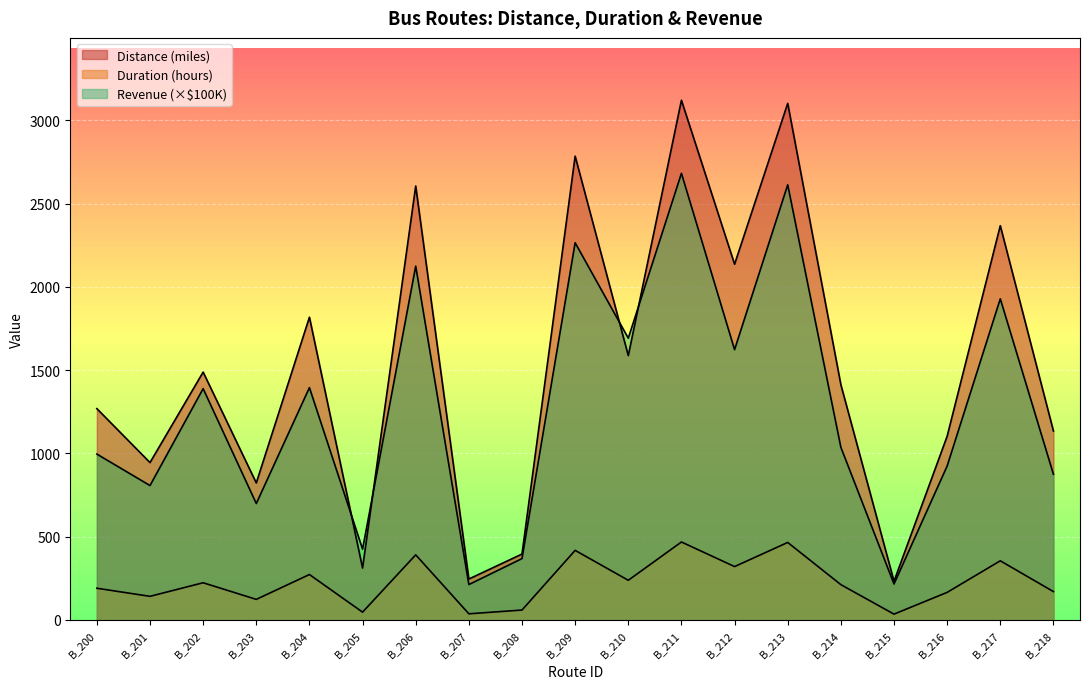

What is the value of the Distance (miles) point at the 3rd from the left?

1488.3